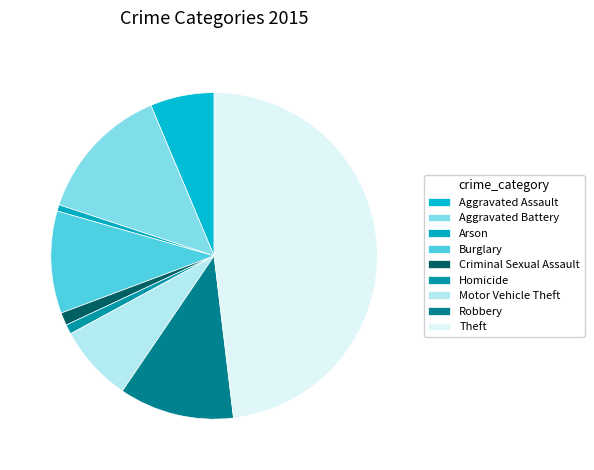

How many segments does this pie chart have?

9